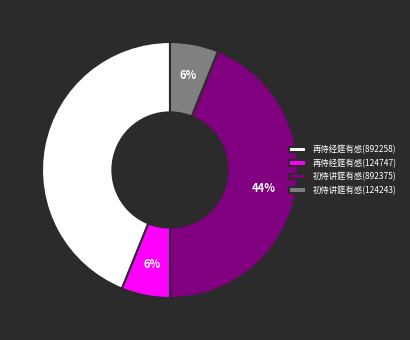

To the nearest percent, what is the combined percentage of 再侍经筵有感(124747) and 再侍经筵有感(892258)?

50%